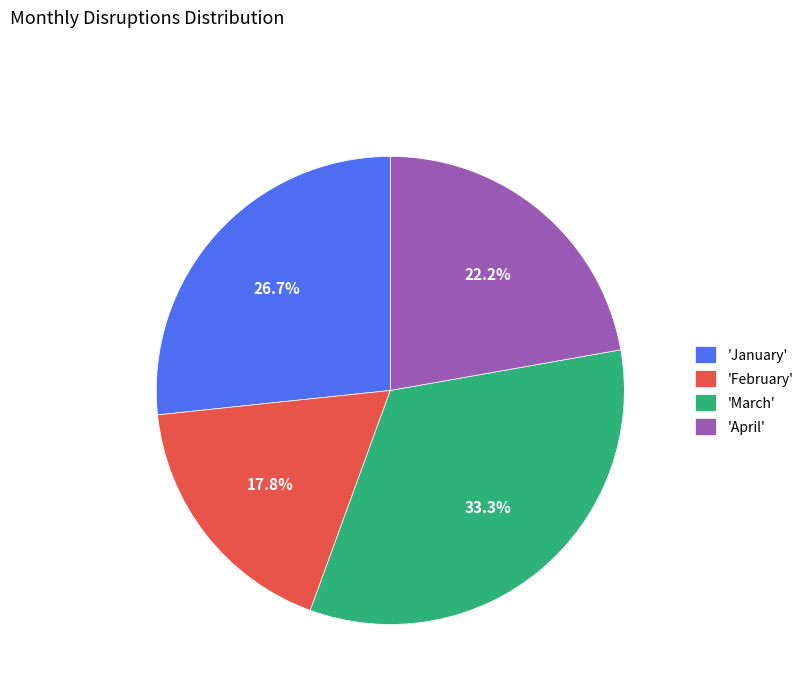

Is there any slice that represents more than half of the pie?

No